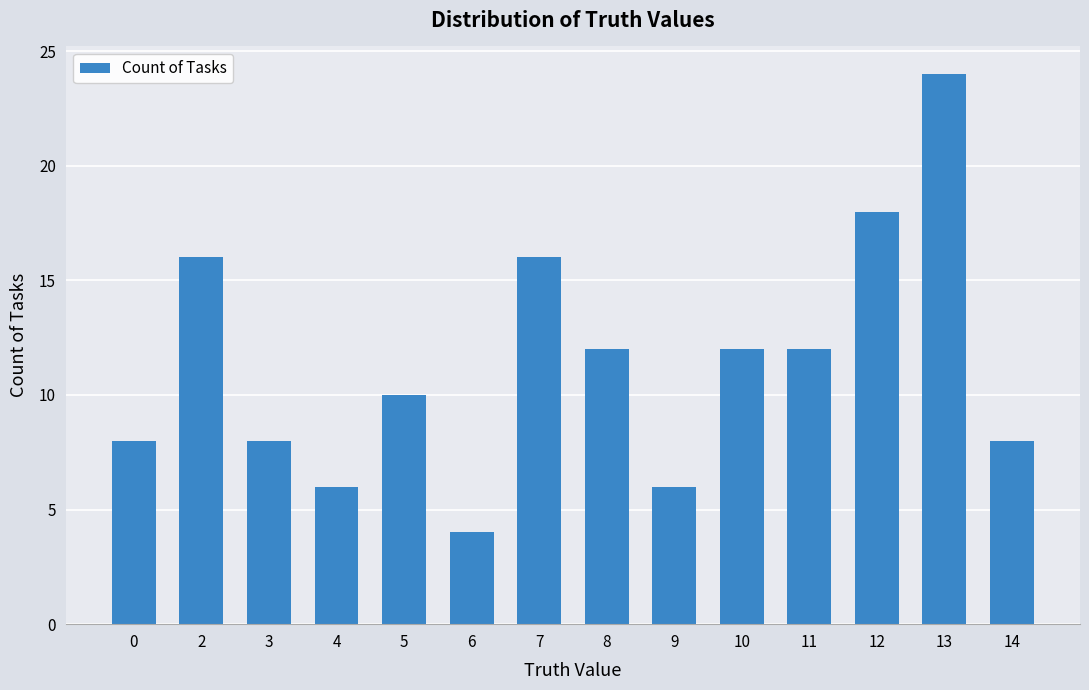

Approximately how many times larger is the value at 2 compared to 4?

2.7